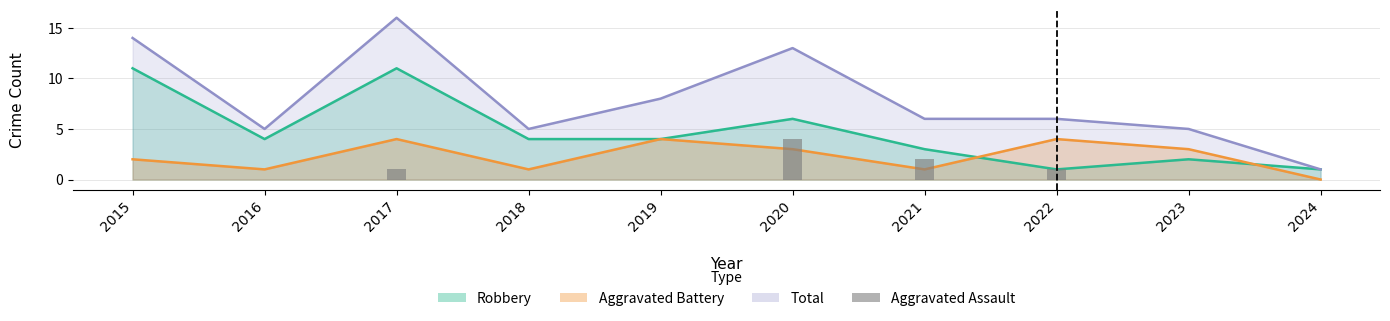

Does the chart contain any negative values?

No